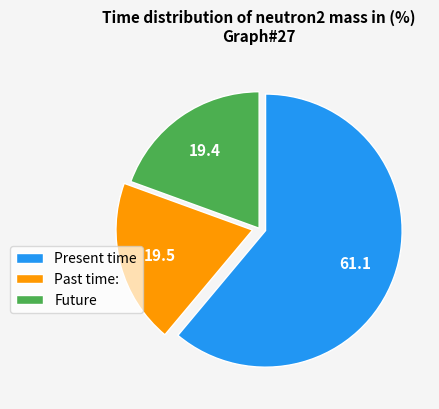

Is the sum of Future and Past time: greater than half?

No